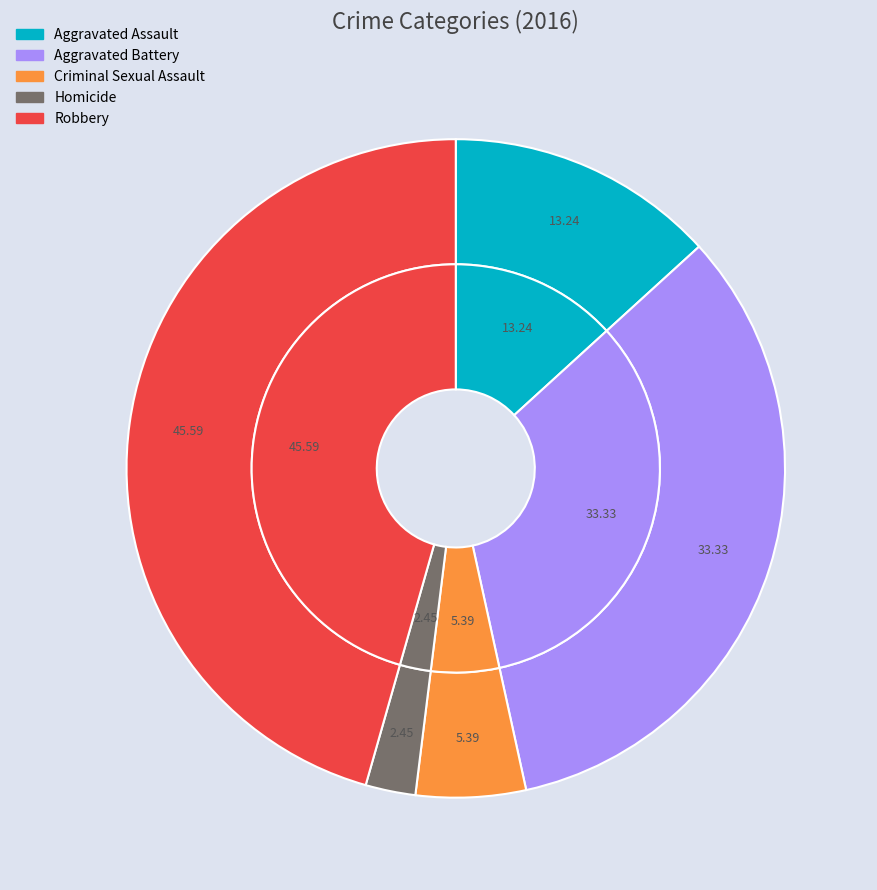

What portion of the pie excludes Criminal Sexual Assault?

94.6%